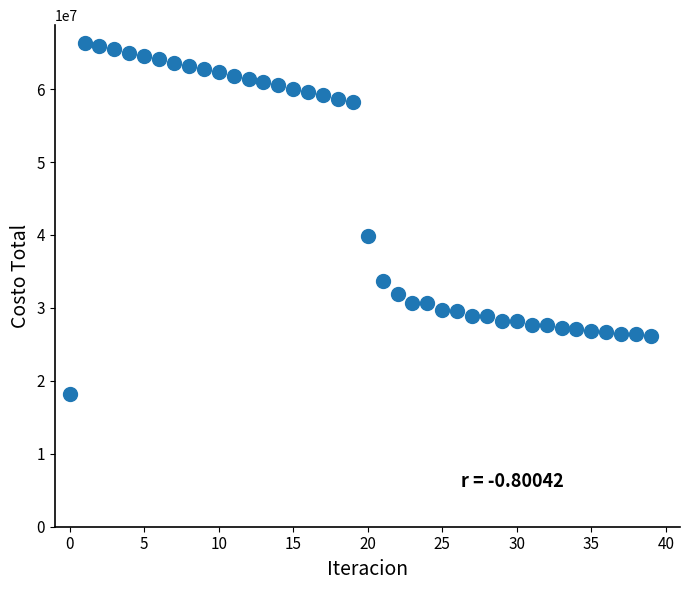

What is the range of Y values (max minus min)?

48205369.2